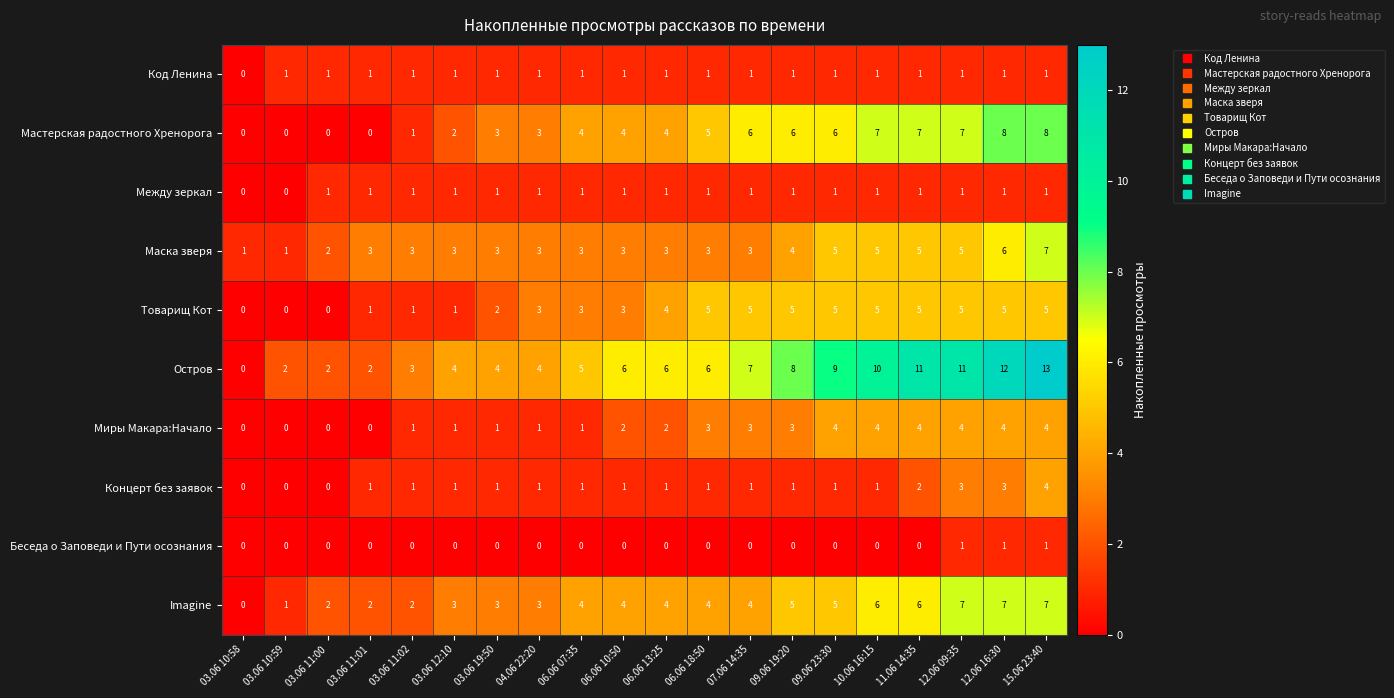

What is the sum of all Концерт без заявок values?

25